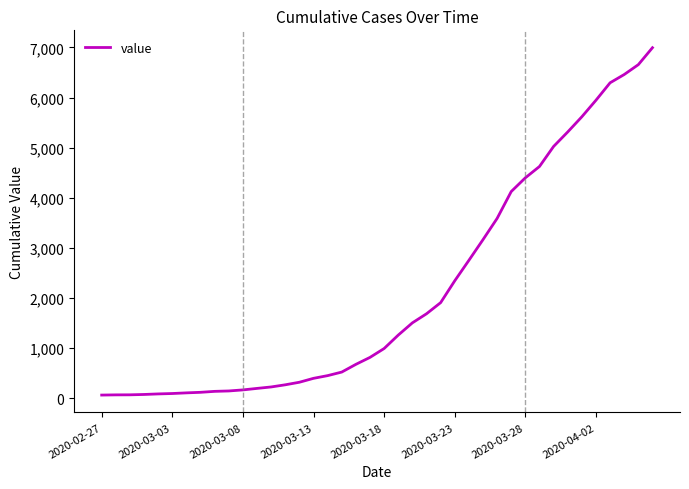

How many lines are shown in the chart?

1